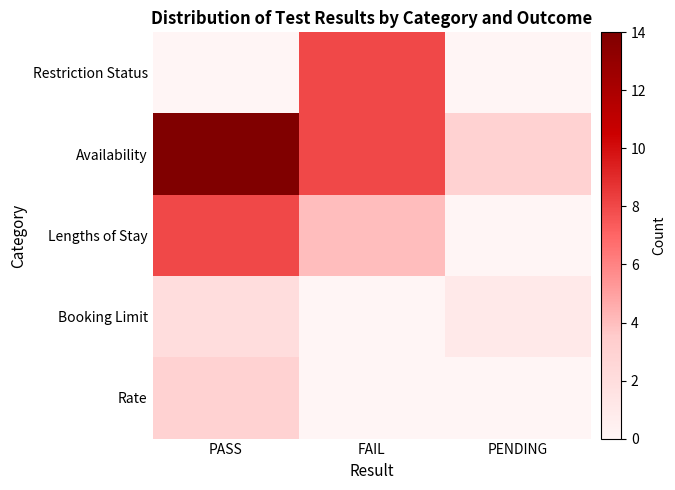

Rank the series by their maximum value, from highest to lowest.

Availability, Restriction Status, Lengths of Stay, Rate, Booking Limit